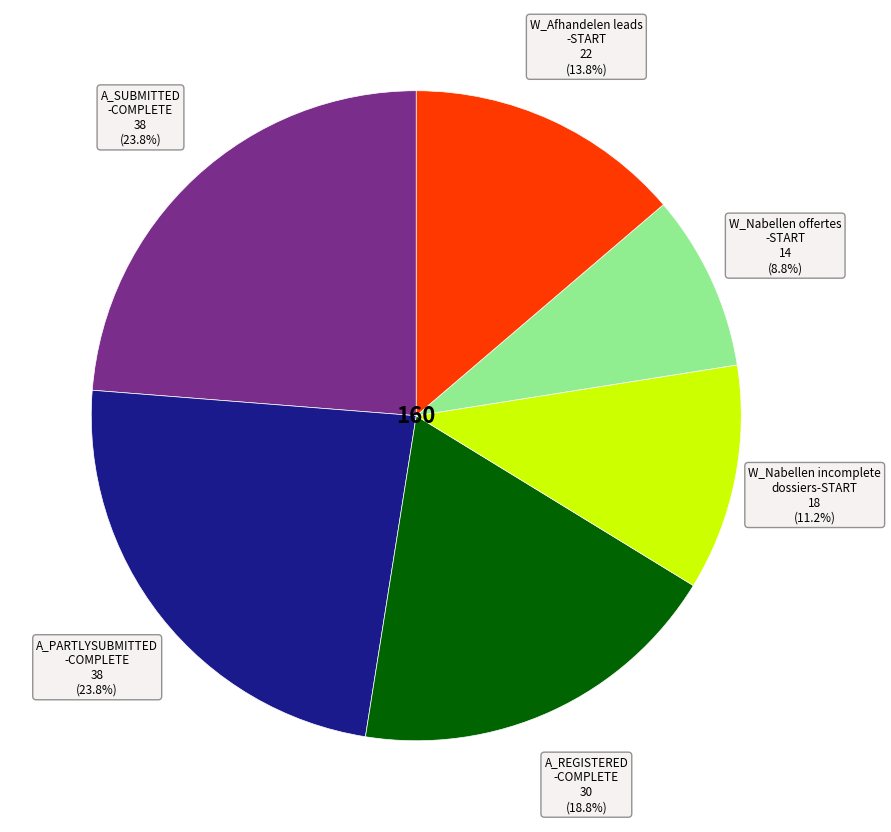

Count the number of slices in the pie.

6